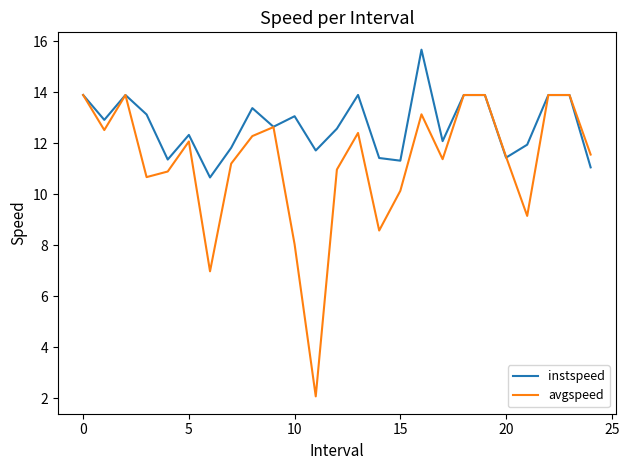

What is the difference between the maximum and minimum values in the avgspeed series?

11.8